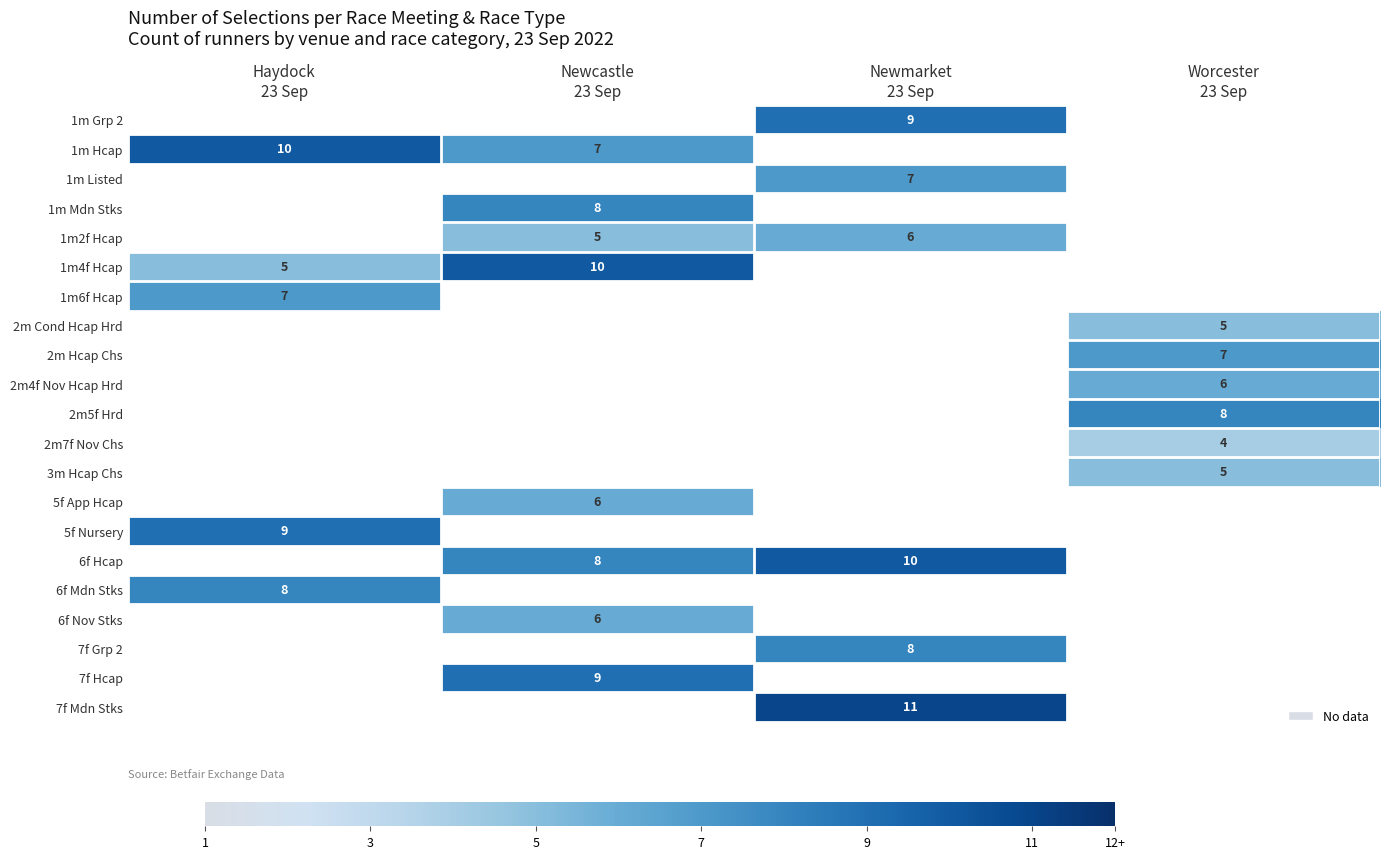

Which category has the lowest value in the 2m Cond Hcap Hrd series?

Haydock 23 Sep